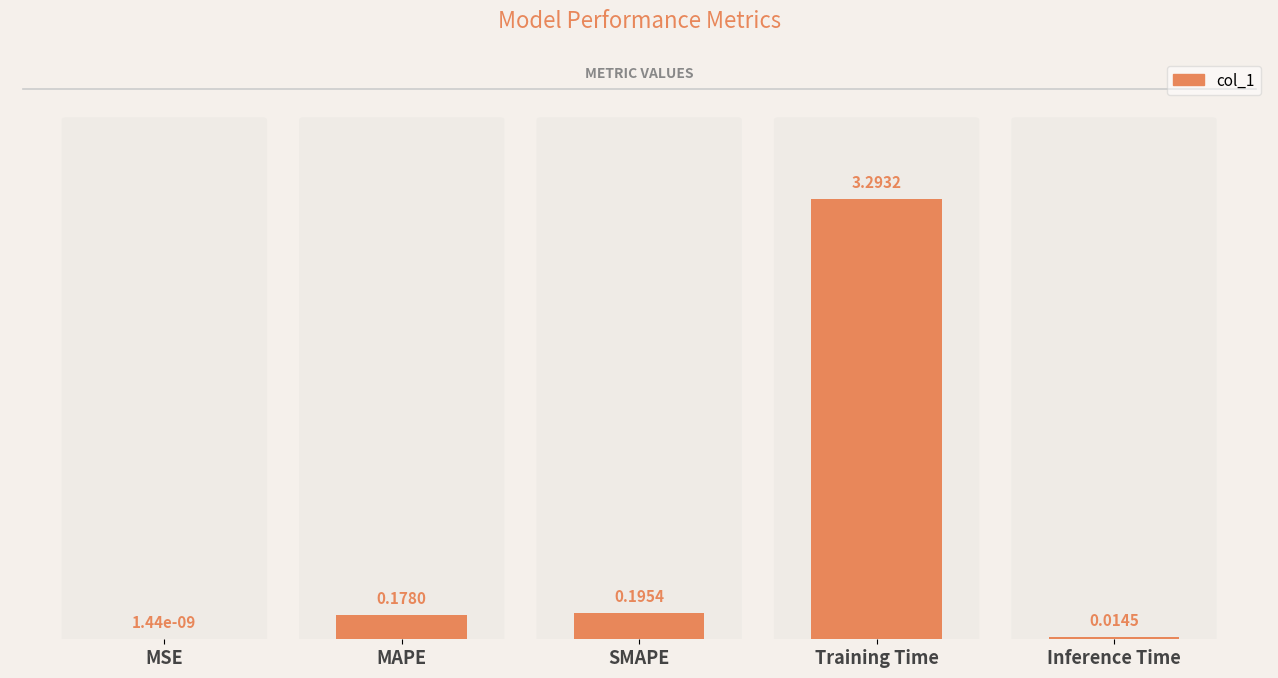

What is the approximate value at SMAPE?

0.2